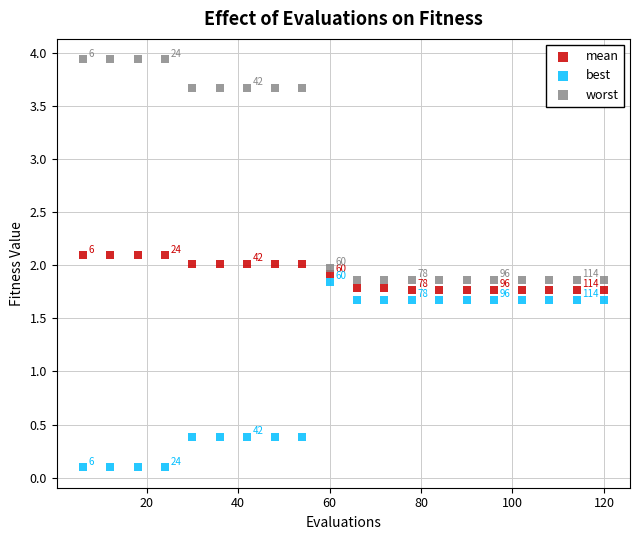

What are all the series names shown in the legend?

mean, best, worst